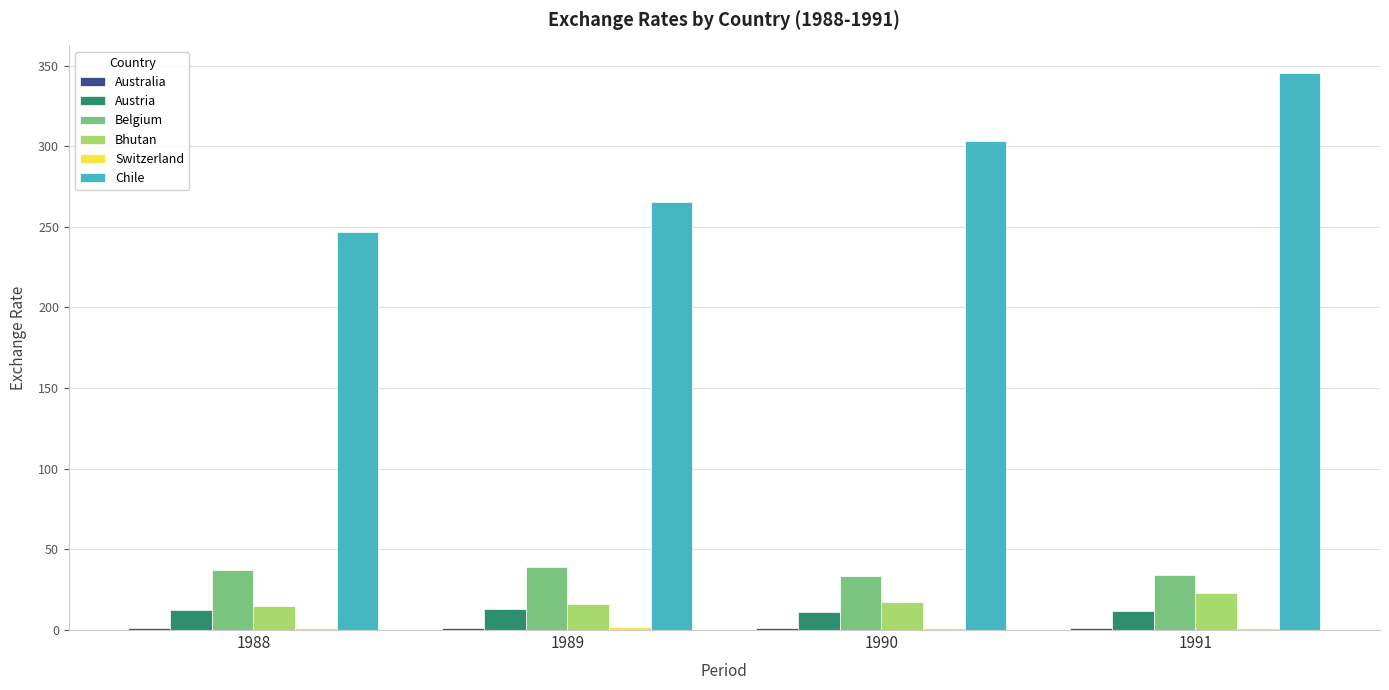

At which category is the sum across all series the highest?

1991